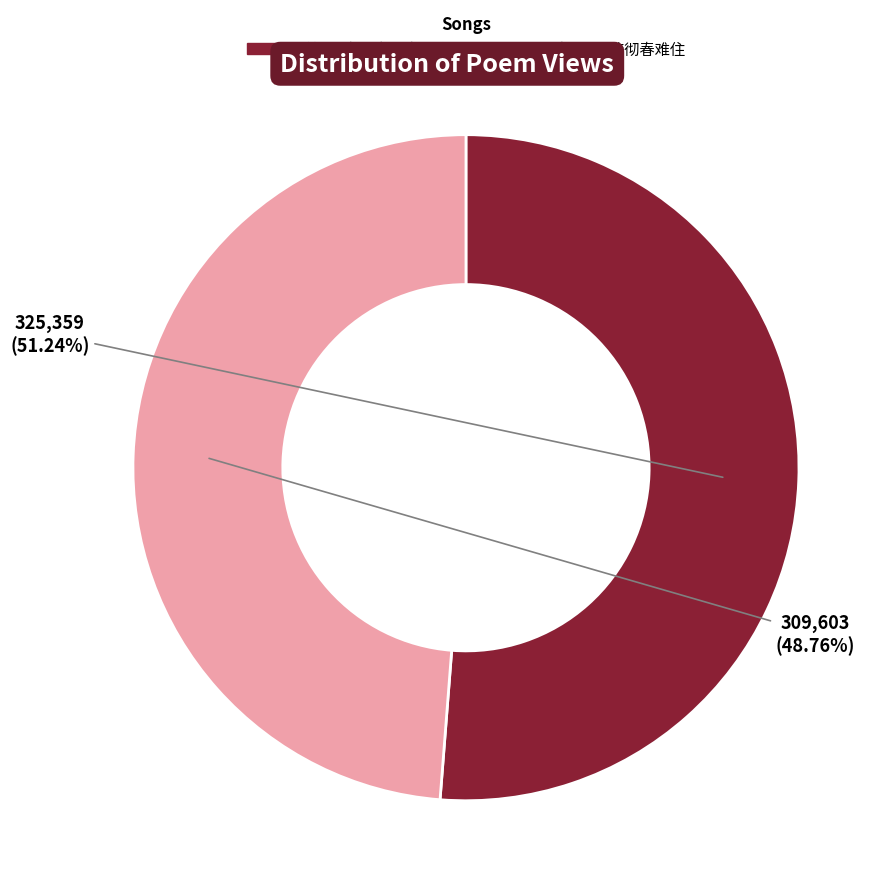

Is there a majority slice in this chart?

Yes